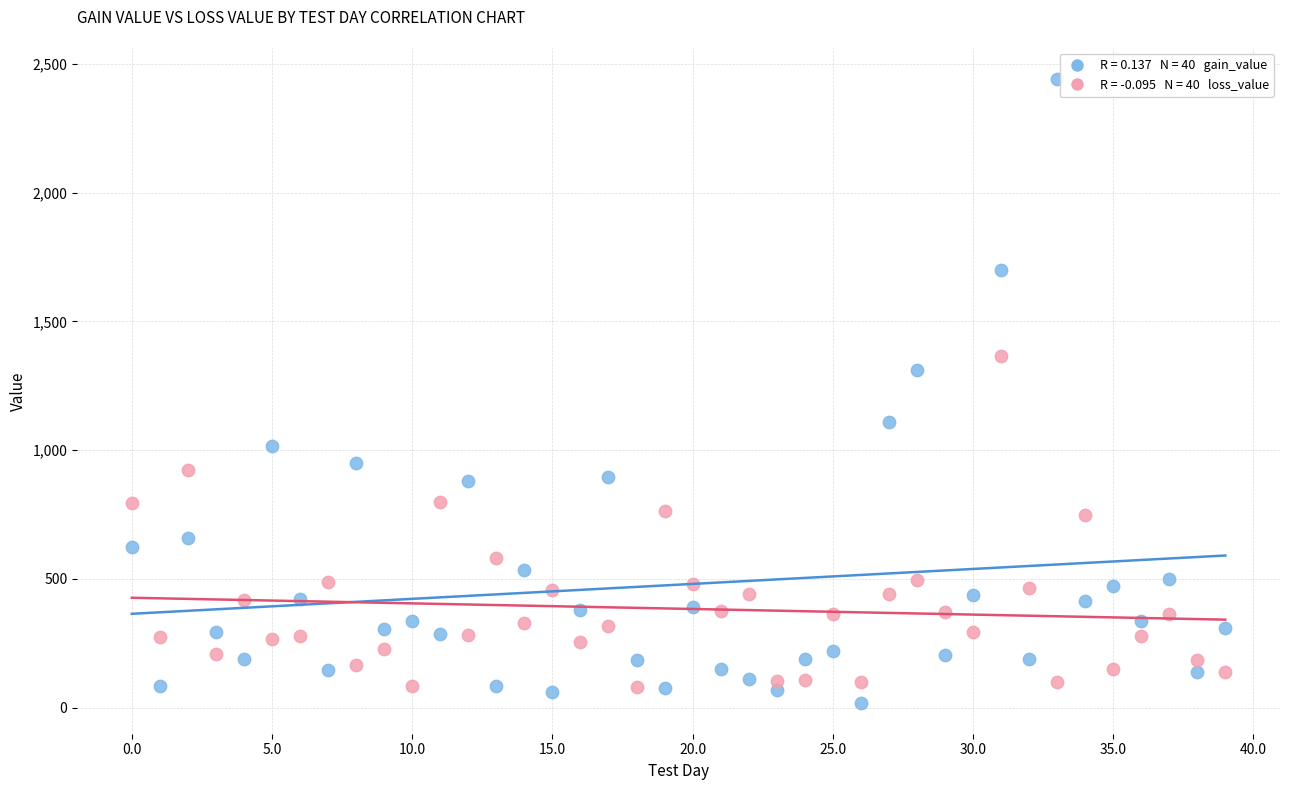

Across all series, what Y value is closest to 1230?

1311.6